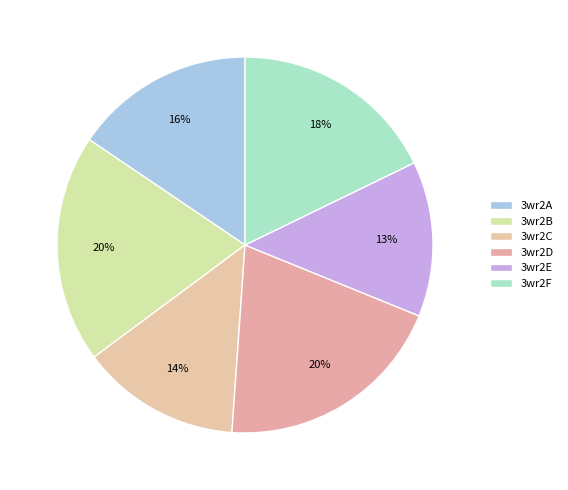

To the nearest percent, what is the combined percentage of 3wr2C and 3wr2B?

33%